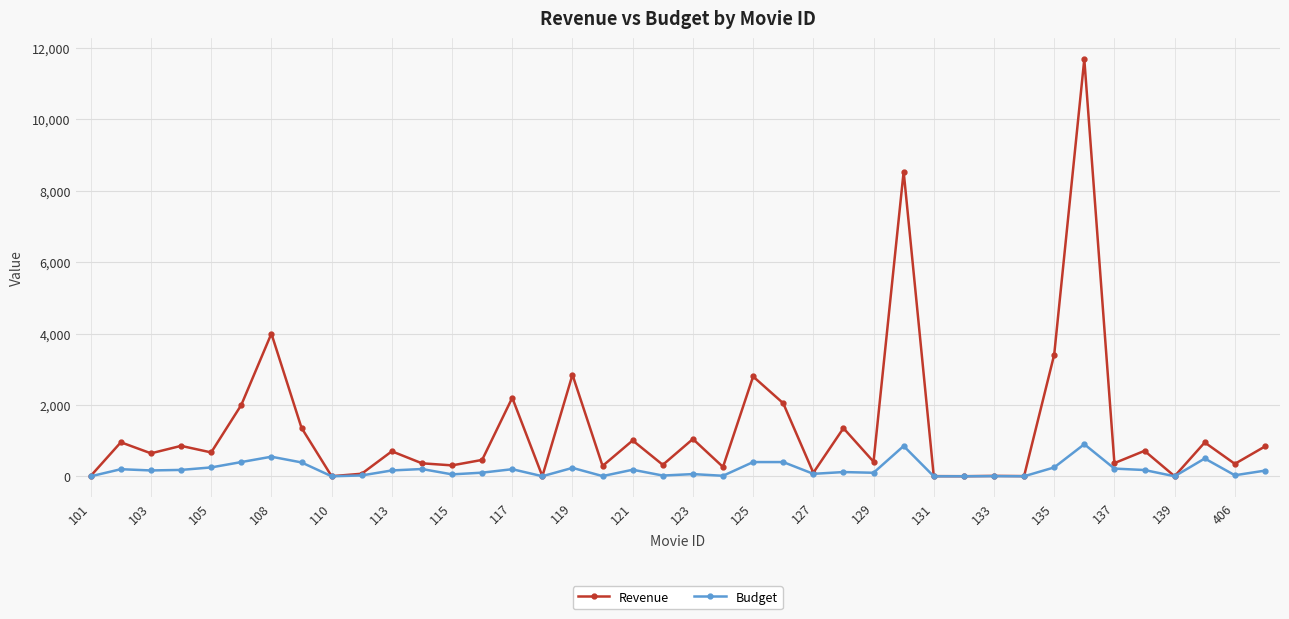

Which series has the largest total across all categories?

Revenue